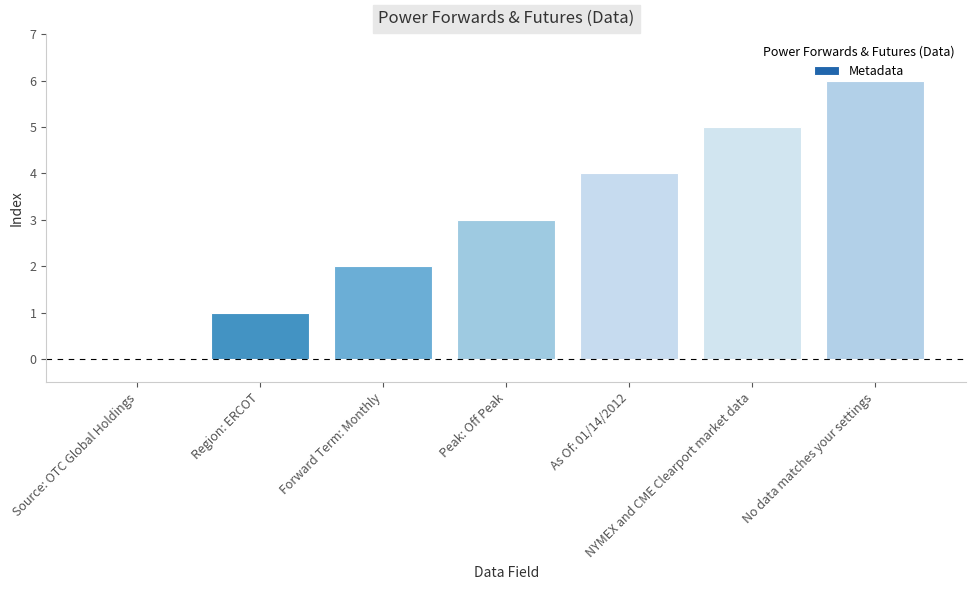

What is the maximum value shown in the chart?

6